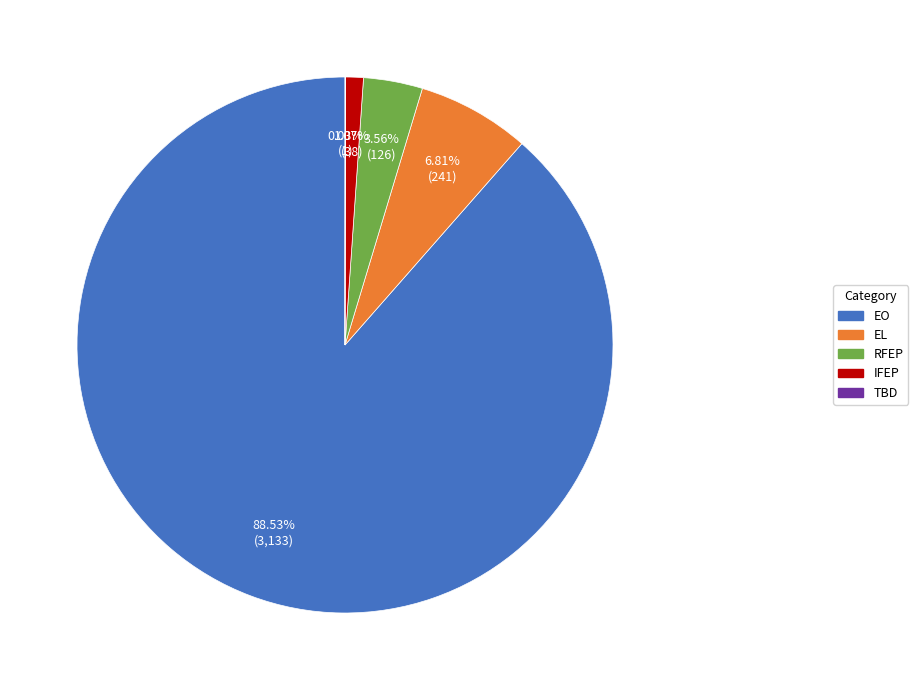

Does any single category account for the majority?

Yes